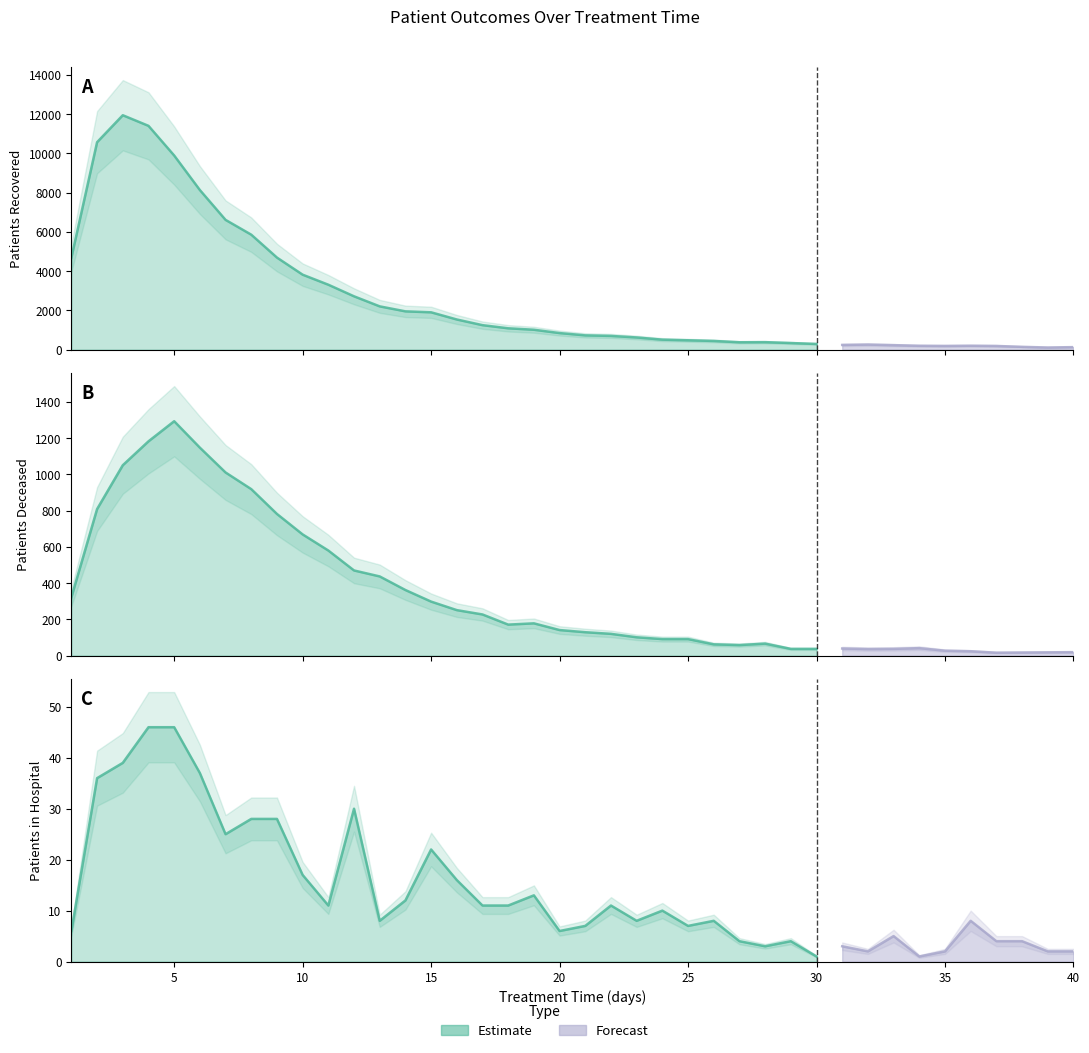

At how many categories does at least one series exceed 9091?

4